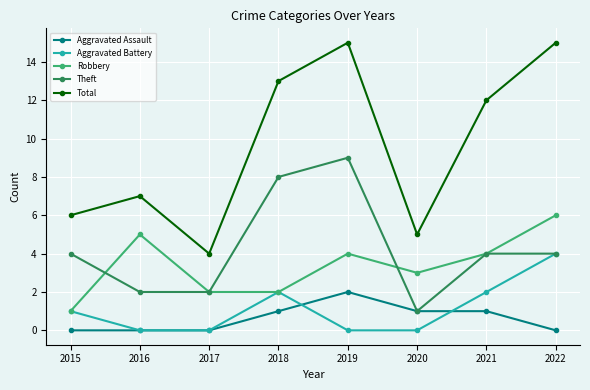

List the series in order of their peak value, lowest first.

Aggravated Assault, Aggravated Battery, Robbery, Theft, Total